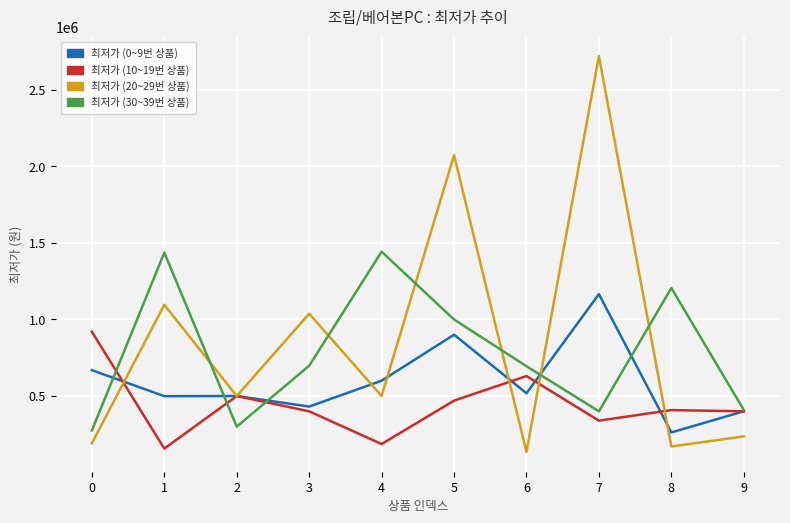

What is the difference between the maximum and minimum values in the 최저가 (30~39번 상품) series?

1168100